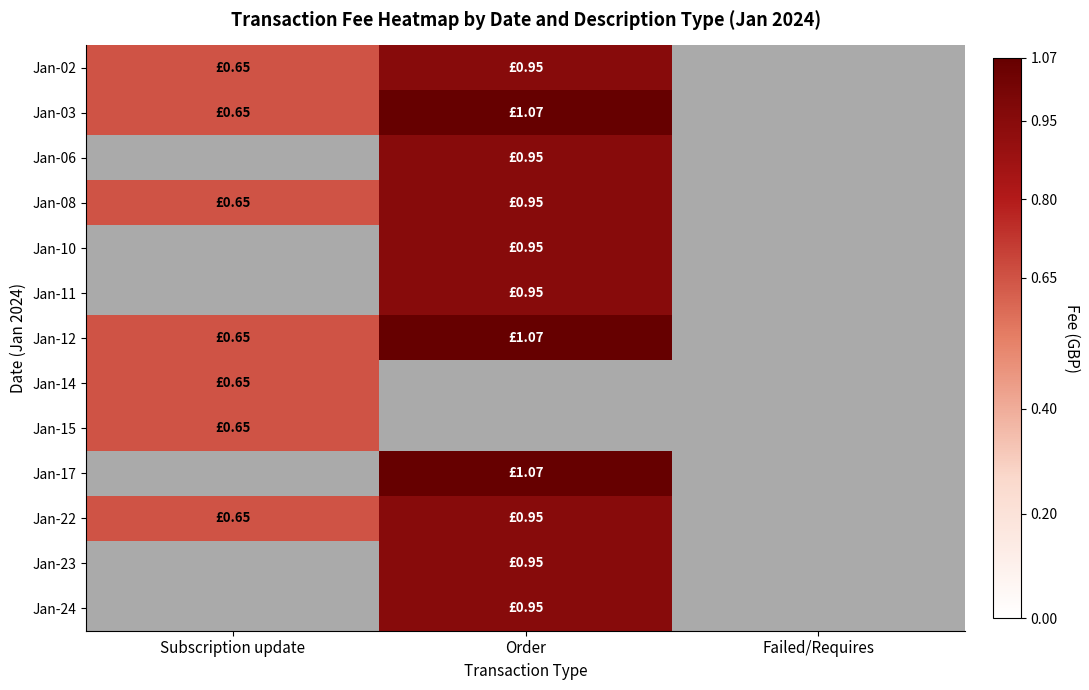

Between Failed/Requires and Subscription update, which is larger?

Subscription update